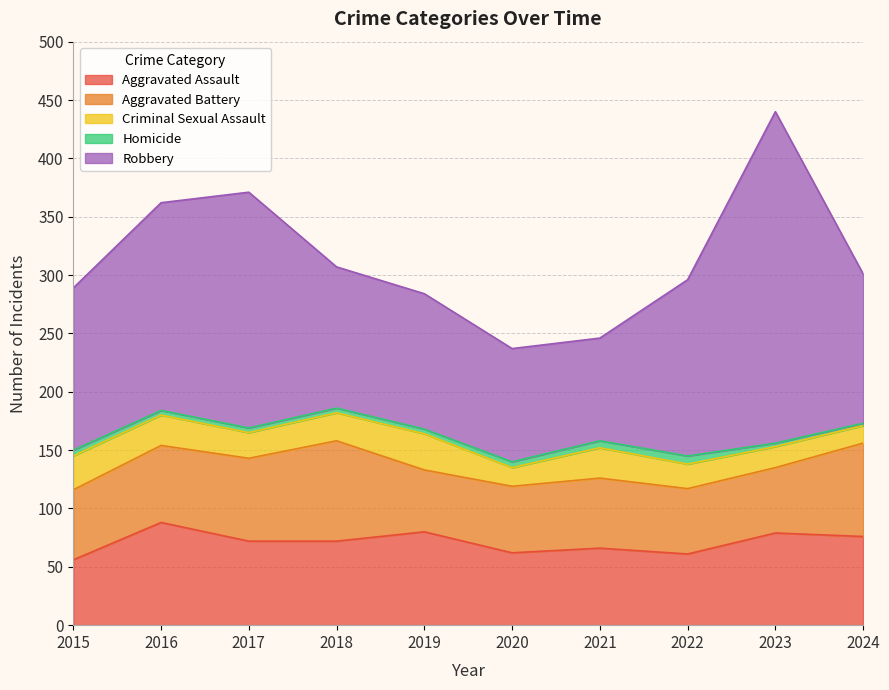

Rank the series at 2021 from highest to lowest value.

Robbery, Aggravated Assault, Aggravated Battery, Criminal Sexual Assault, Homicide